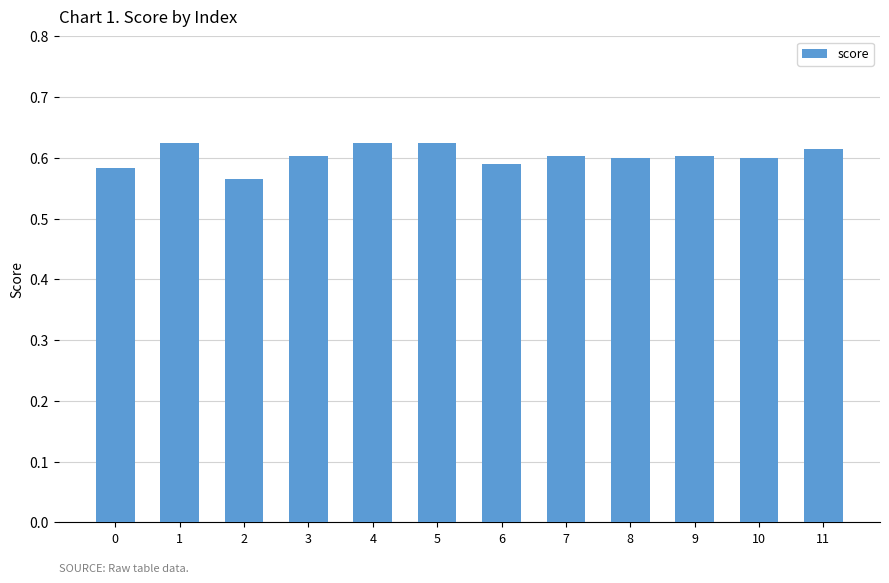

What is the sum of all values?

7.2